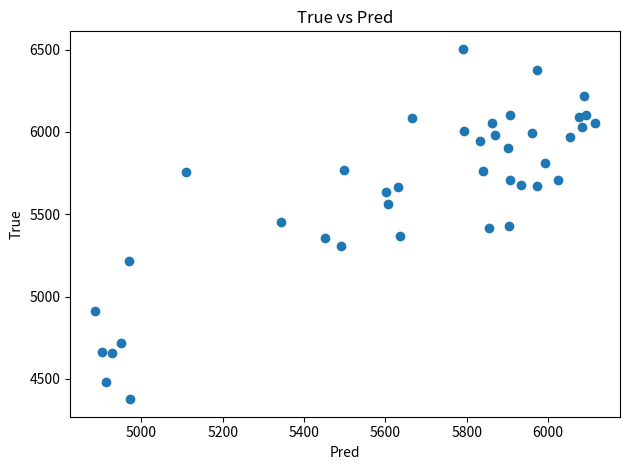

What is the range of Y values (max minus min)?

2128